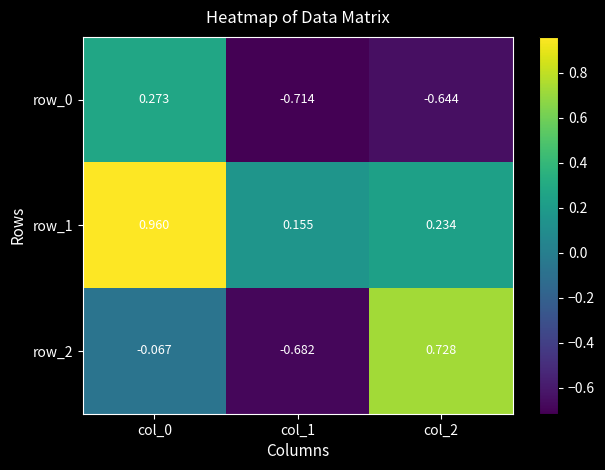

Where is row_1 nearest to the value 0?

col_1